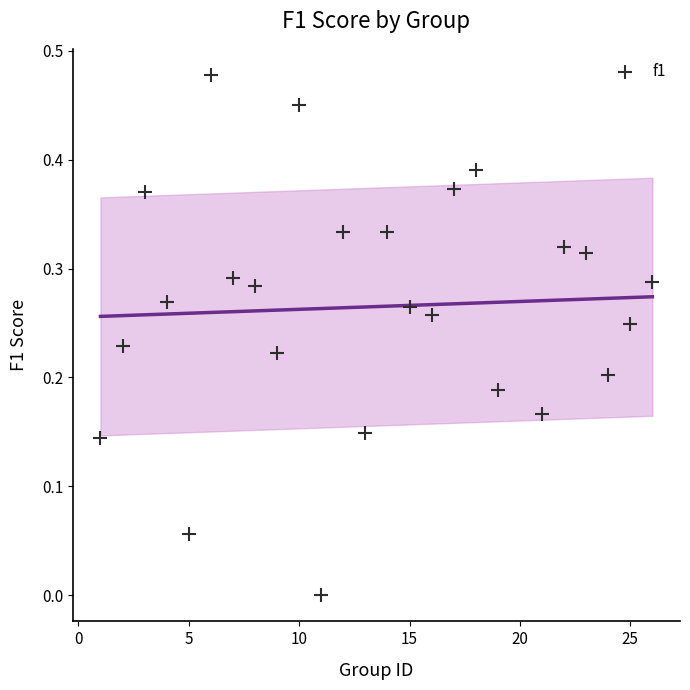

What is the range of X values (max minus min)?

25.0